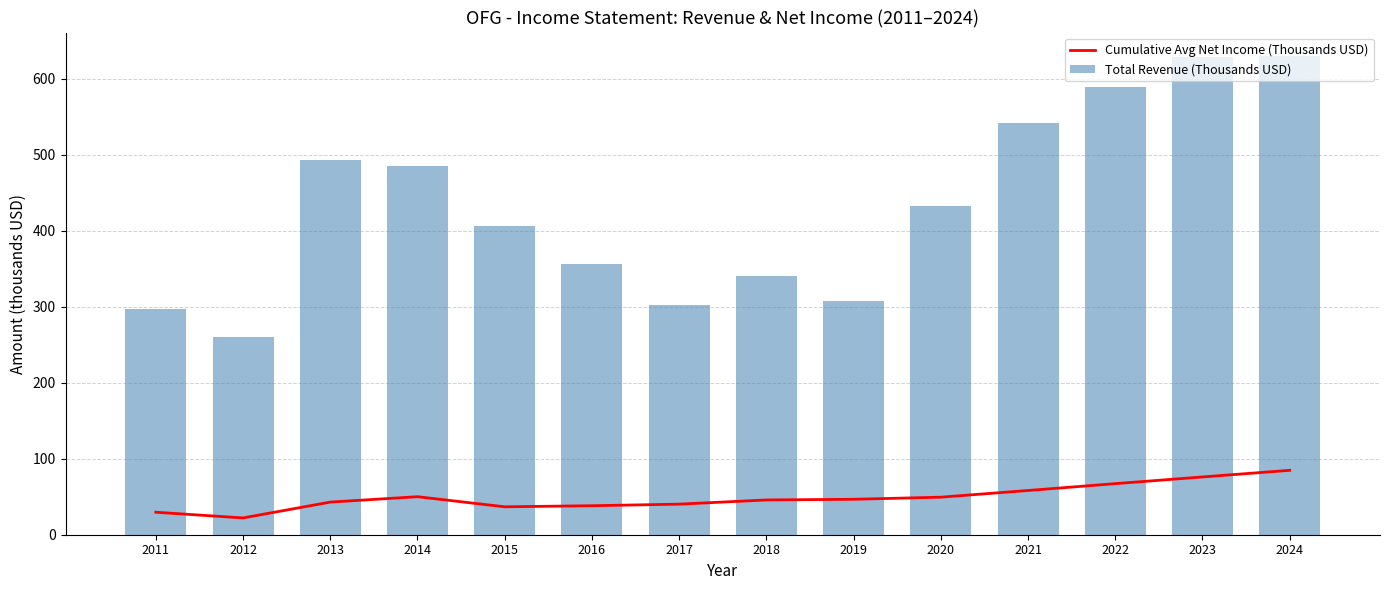

The value of Total Revenue (Thousands USD) at 2015 is 687.3. True or false?

False